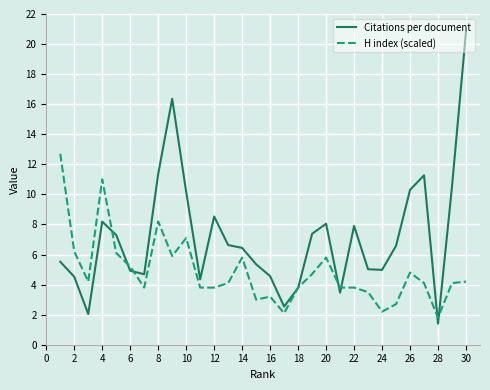

Which series has the largest total across all categories?

Citations per document